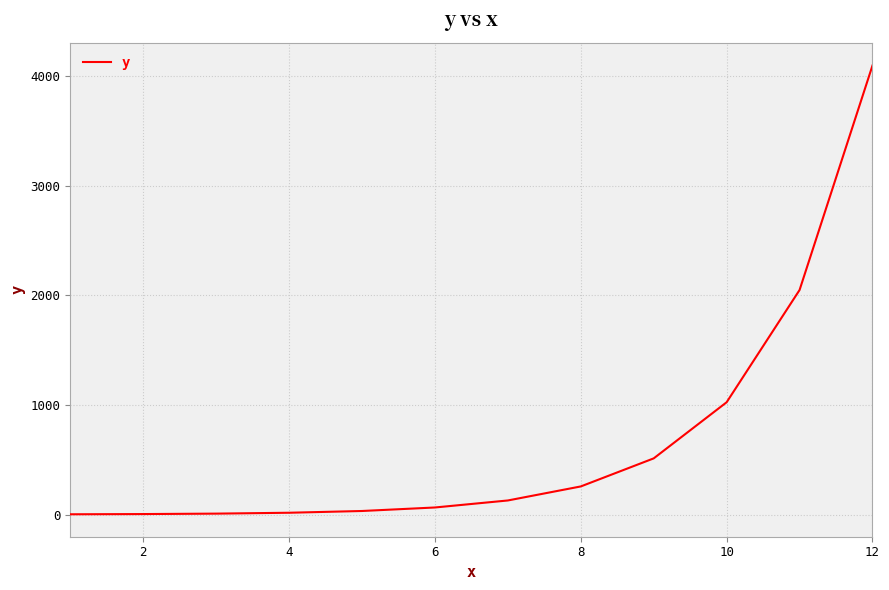

What is the difference between the maximum and minimum values?

4094